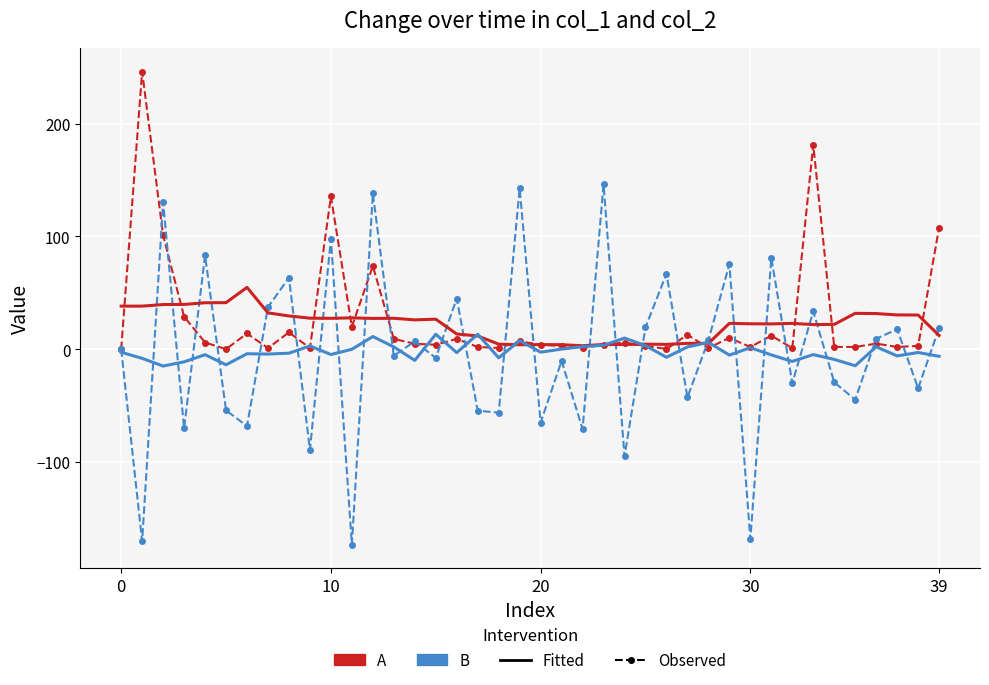

What is the maximum value shown in the chart?

246.1